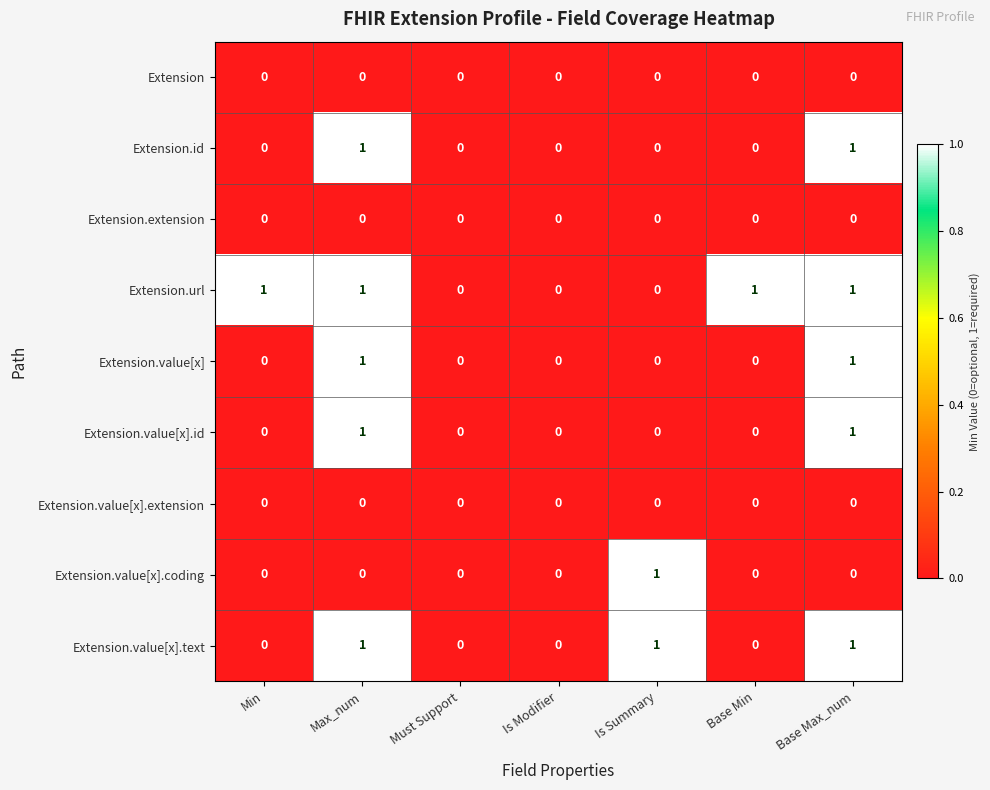

What is the total value across all series at Base Max_num?

5